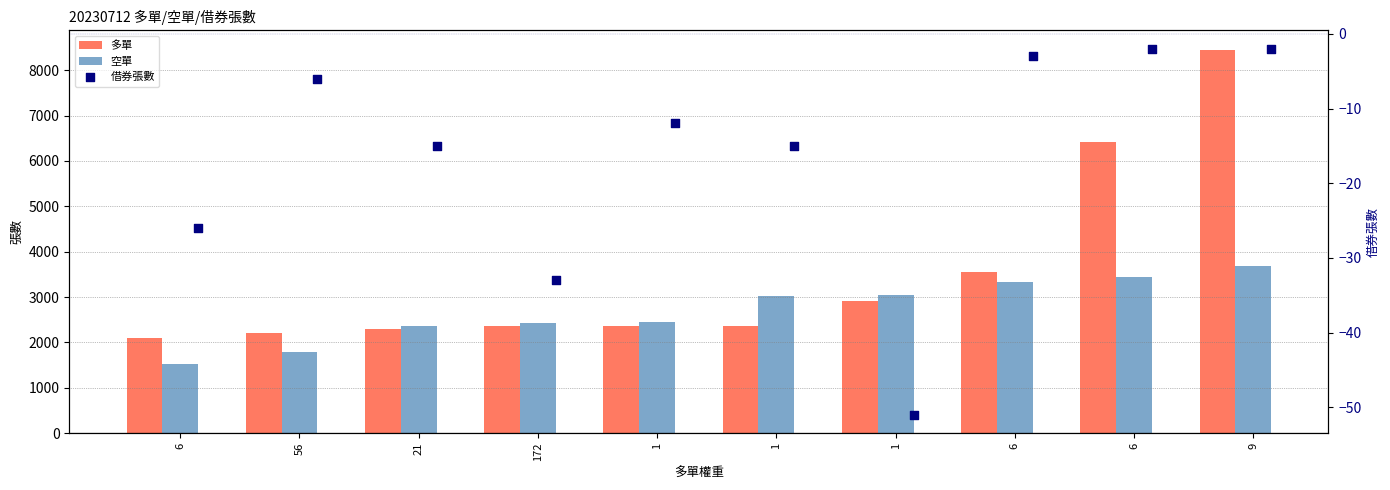

Which series has the largest Y range (max minus min)?

多單